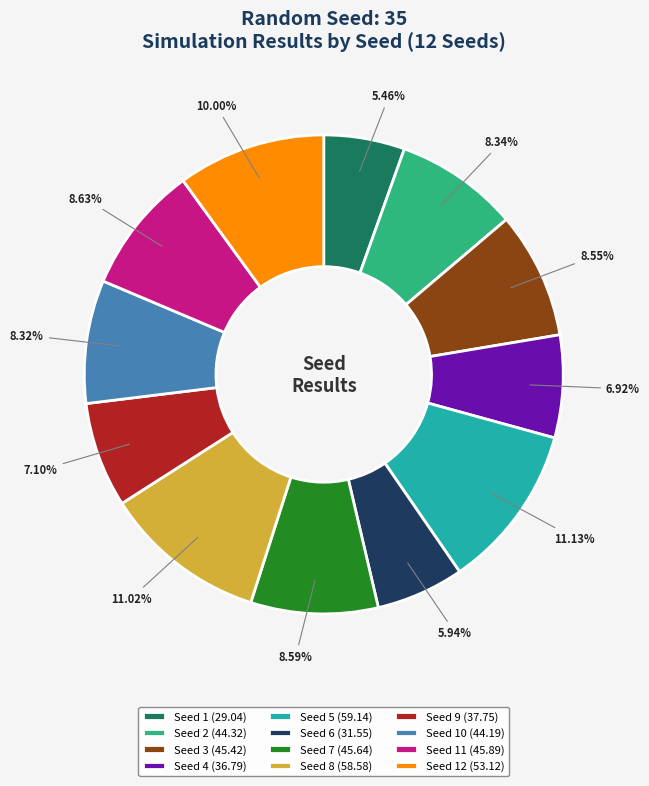

How many segments does this pie chart have?

12